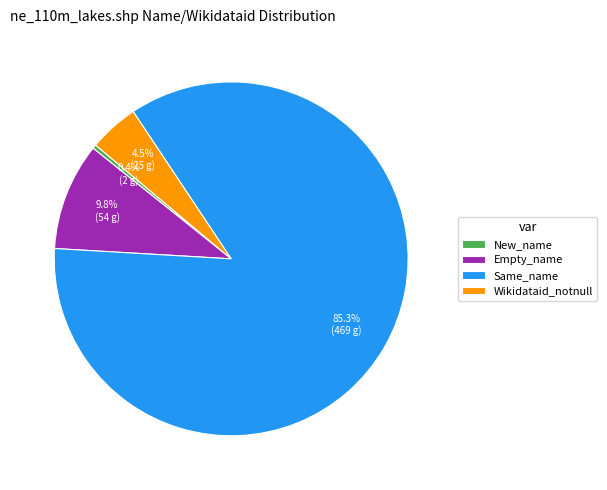

Is Wikidataid_notnull the majority of the pie?

No